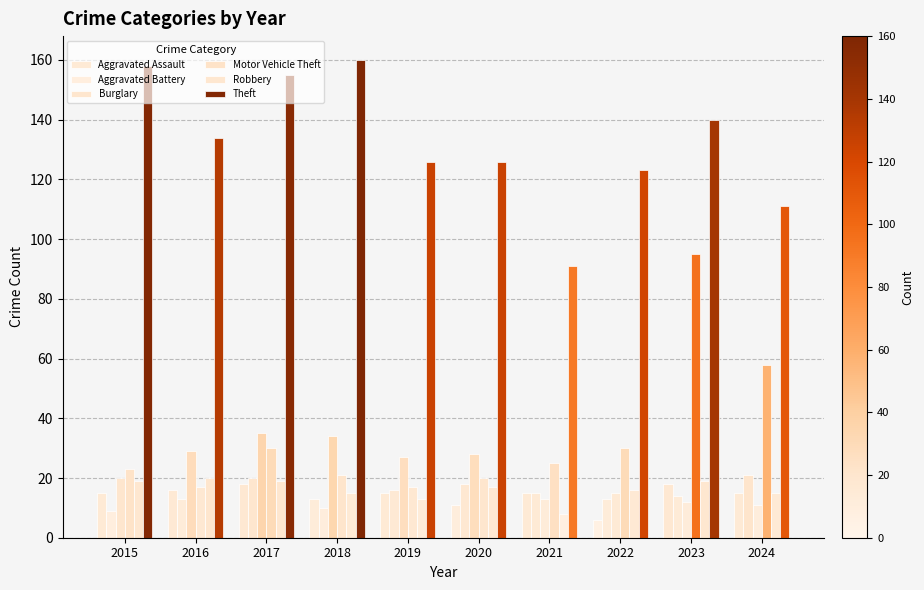

How many groups of bars are there?

10